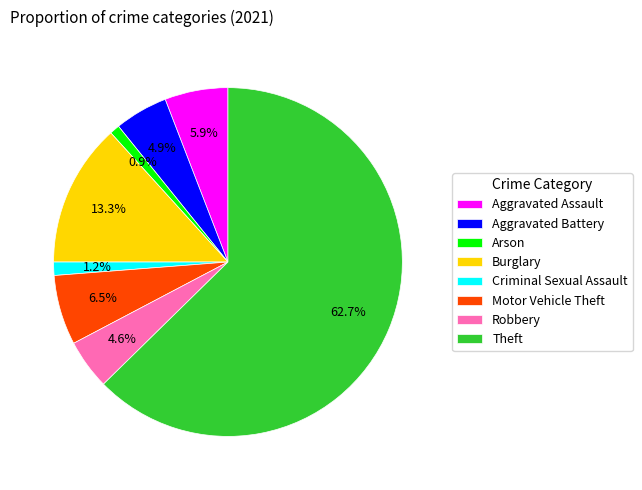

To the nearest percent, what percentage of the pie is Criminal Sexual Assault?

1%